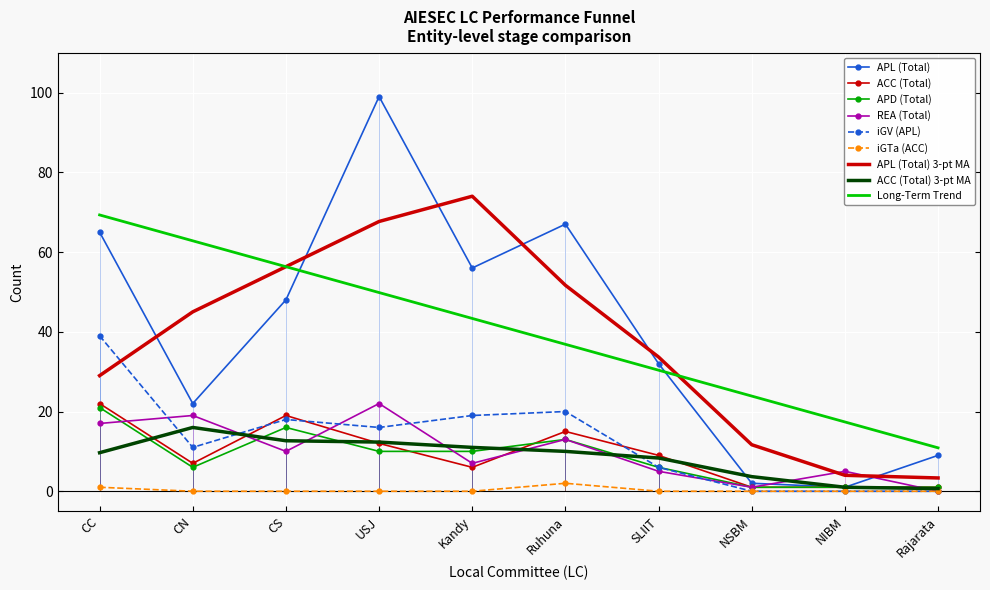

Read the REA (Total) value at CS.

10.0